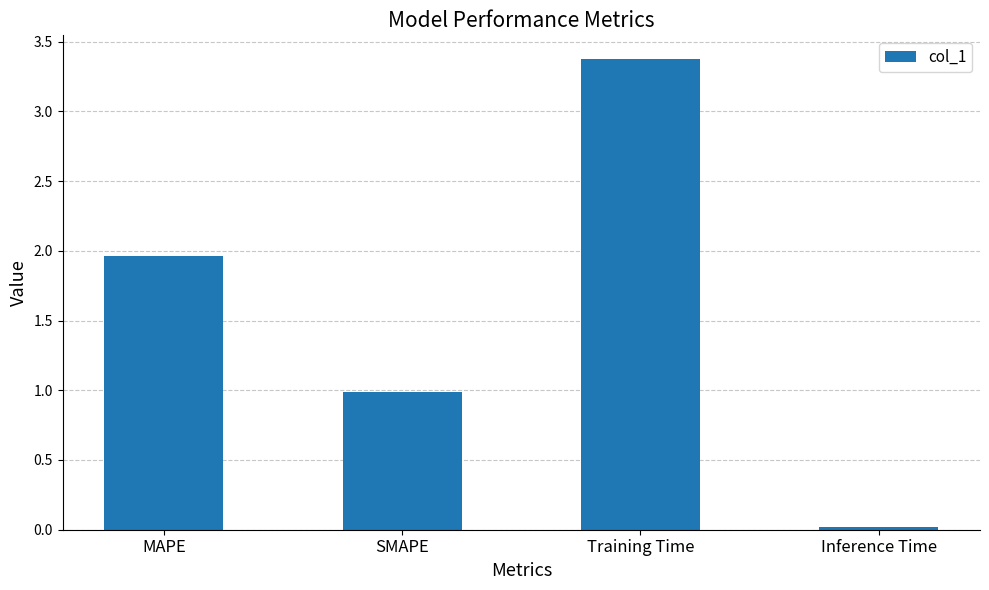

At which label is the value closest to 1?

SMAPE